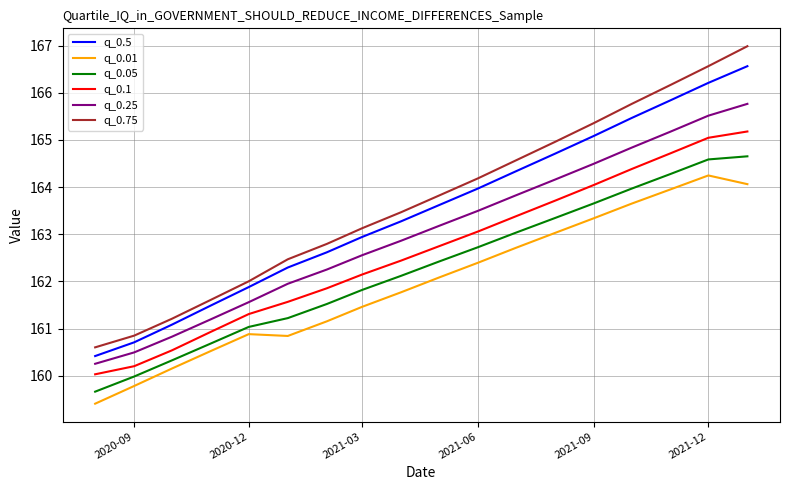

What is the smallest value displayed?

159.4